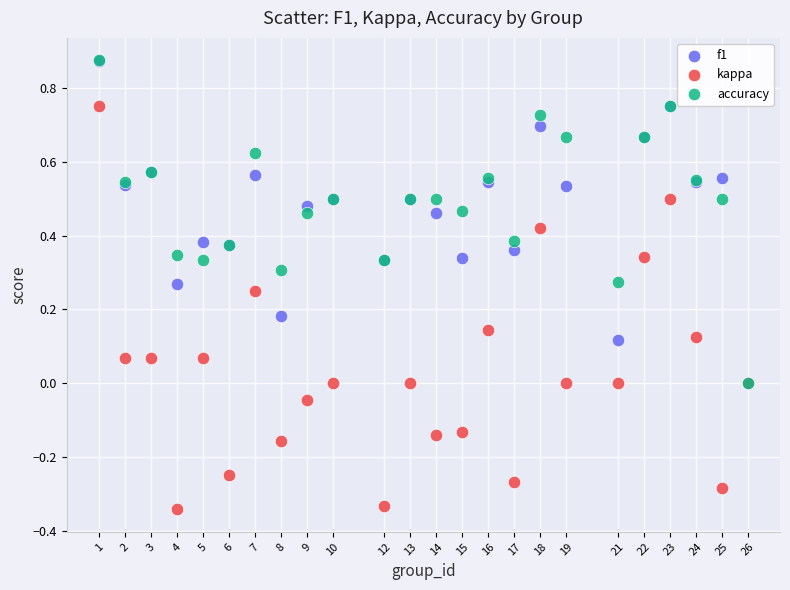

What are all the series names shown in the legend?

f1, kappa, accuracy